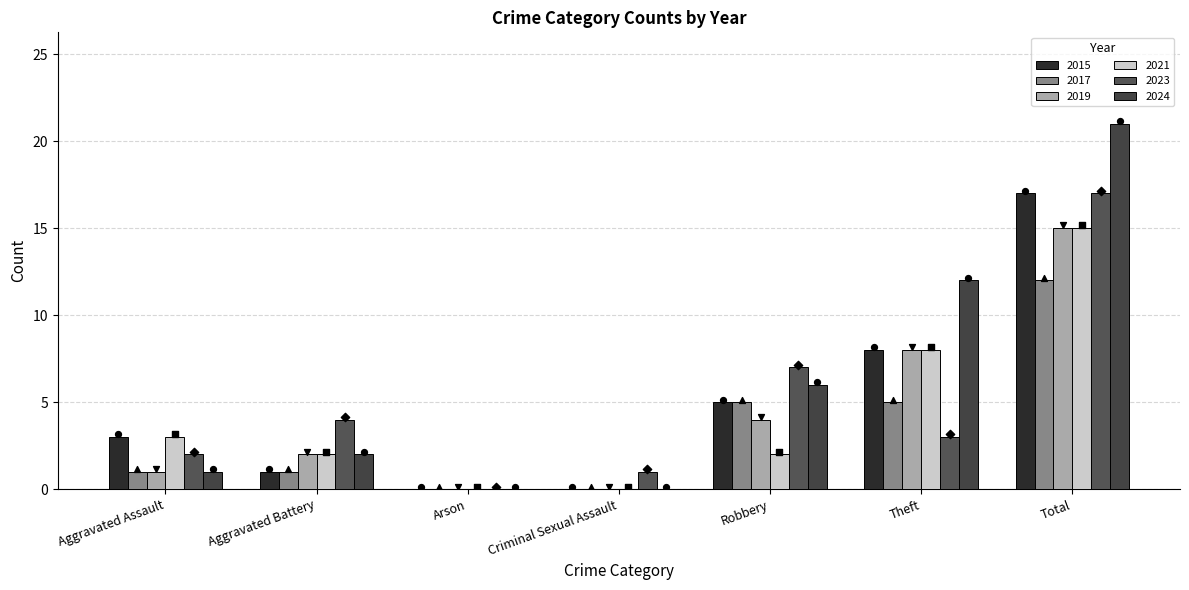

At how many categories does at least one series exceed 6?

3